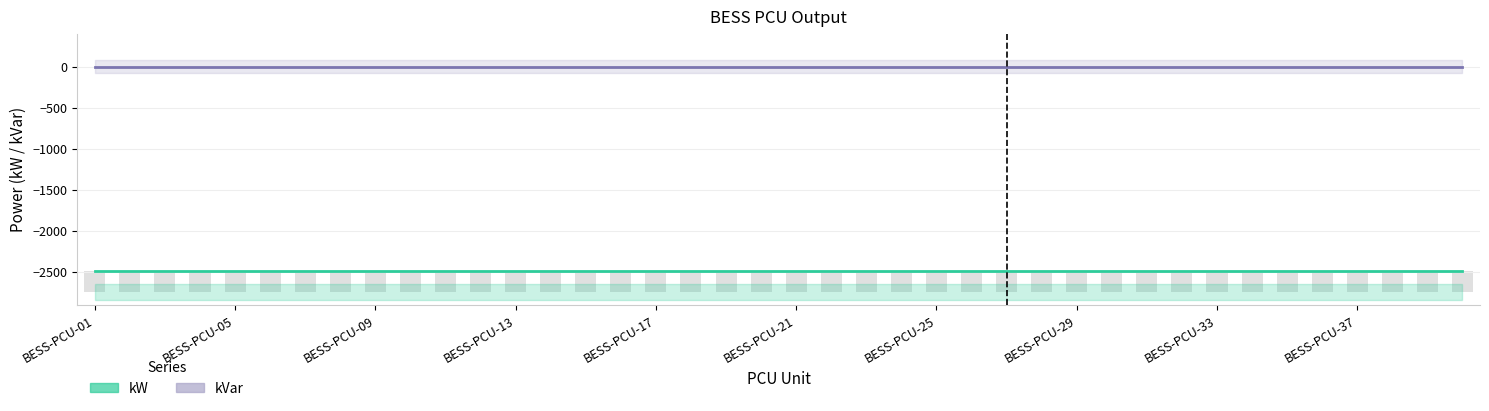

How many series are shown in this chart?

2